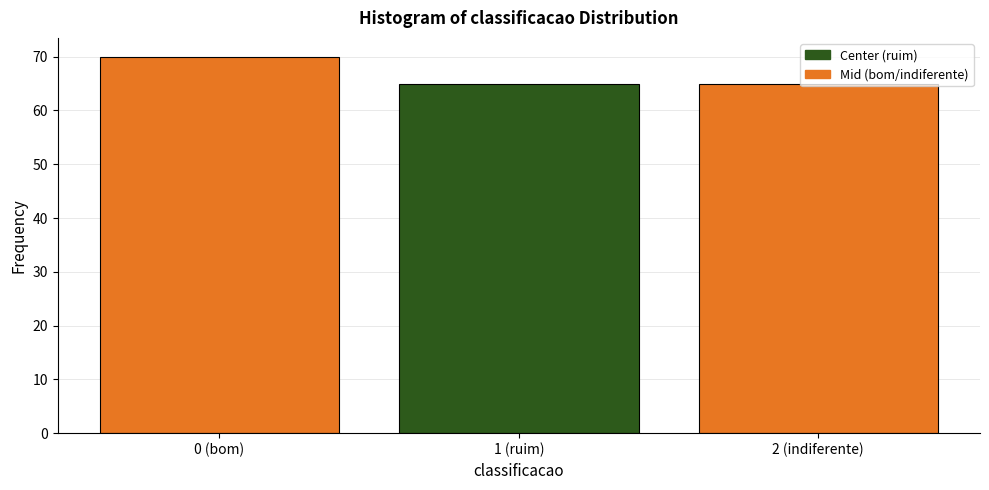

Which label corresponds to the largest value in the chart?

0 (bom)